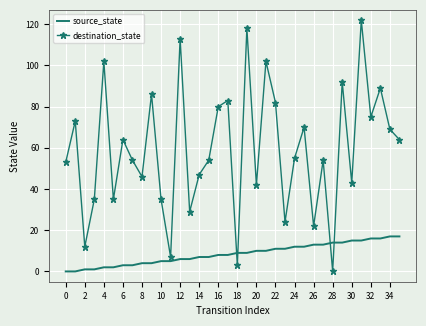

What is the maximum value for source_state?

17